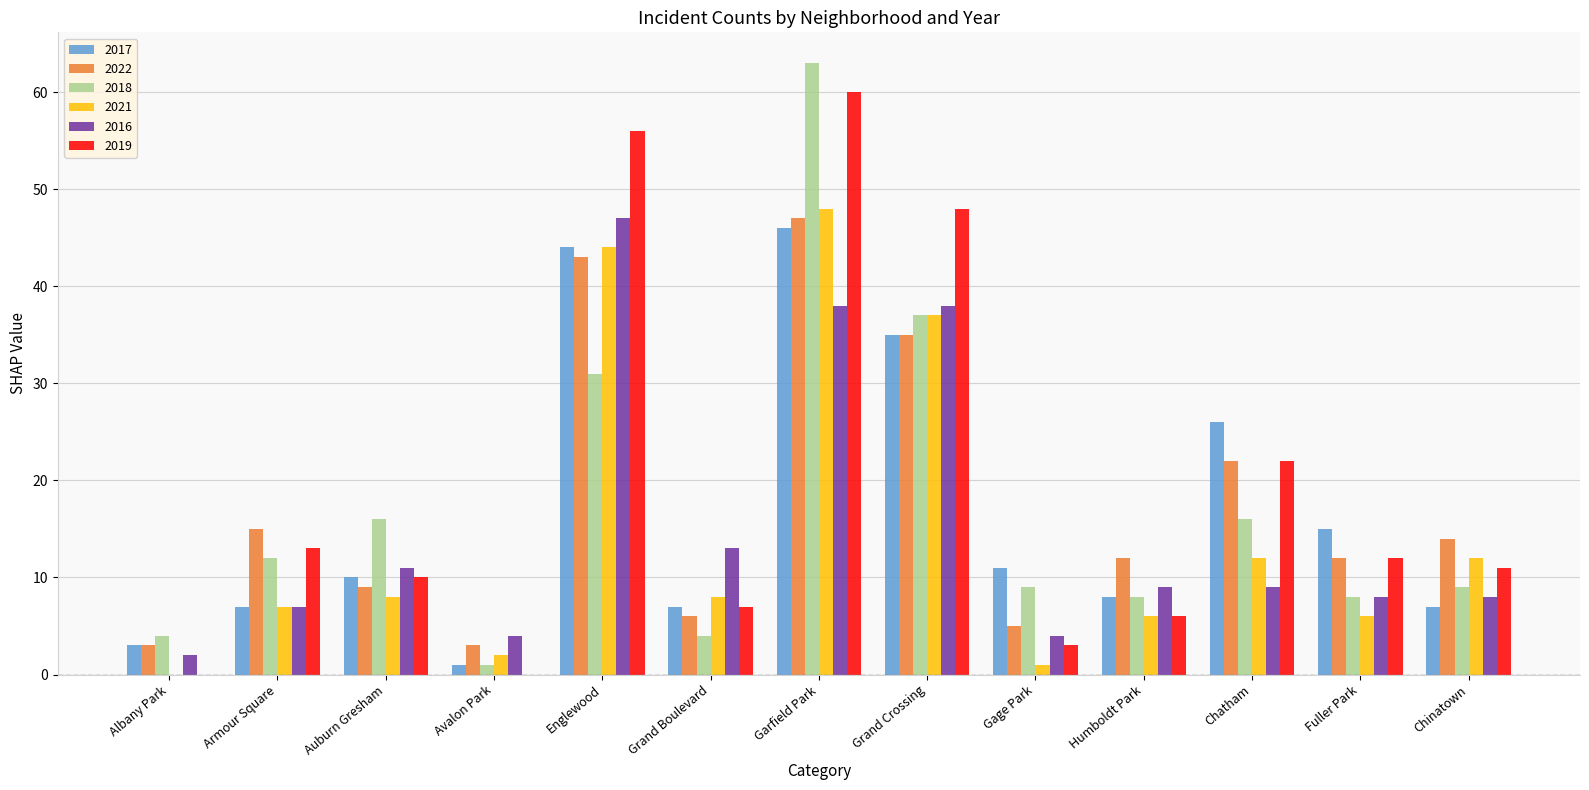

What is the average value of the 2016 series?

15